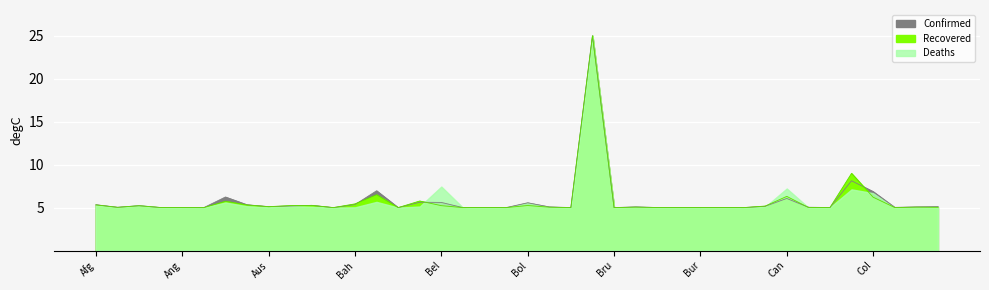

How many interior local peaks does the Confirmed series have?

12